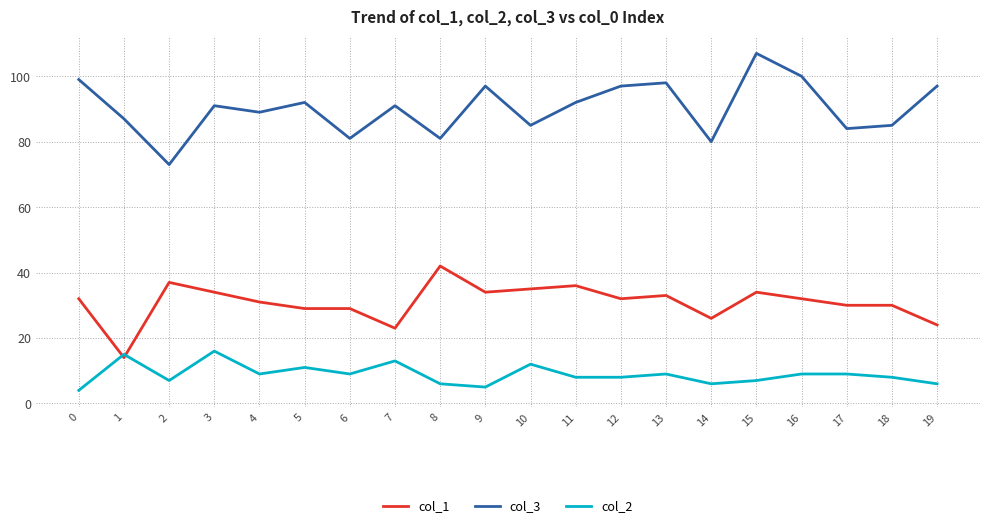

What is the maximum value shown in the chart?

107